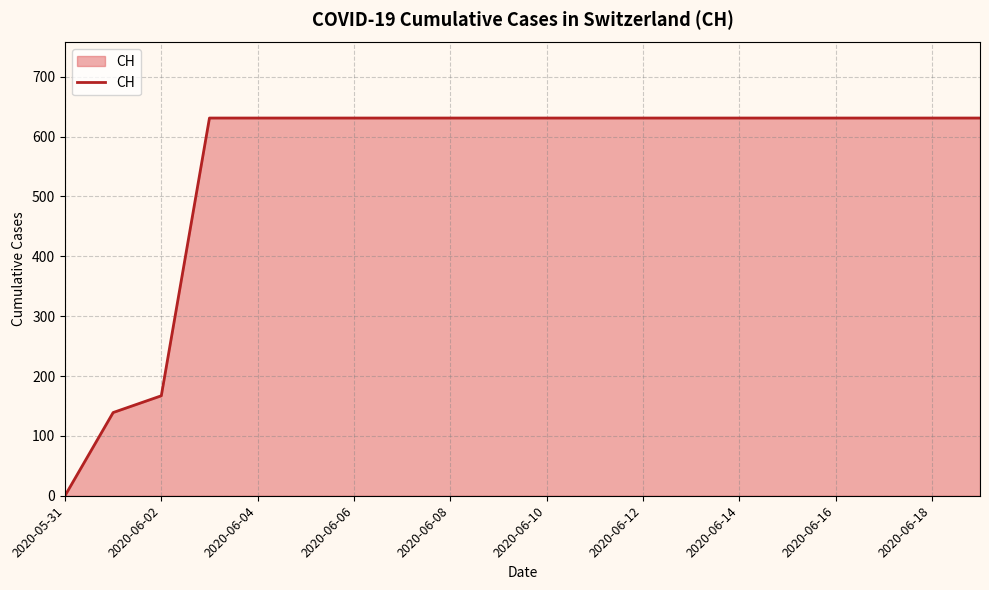

How many values are below 631?

3